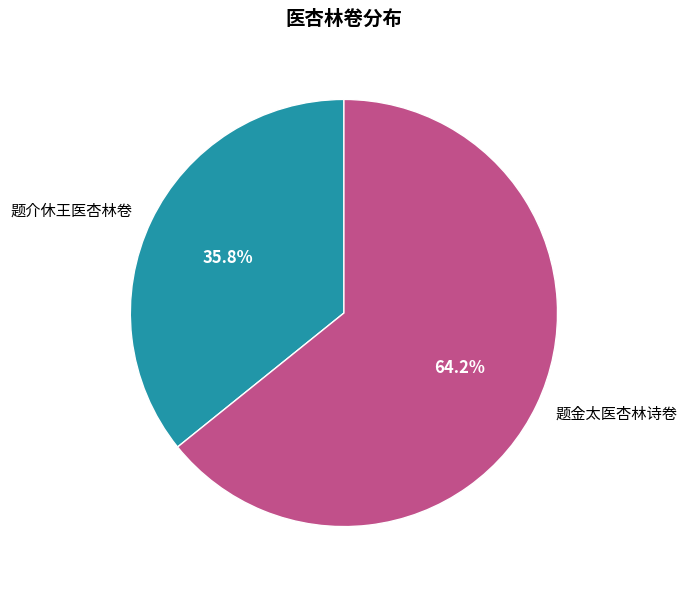

How many segments does this pie chart have?

2